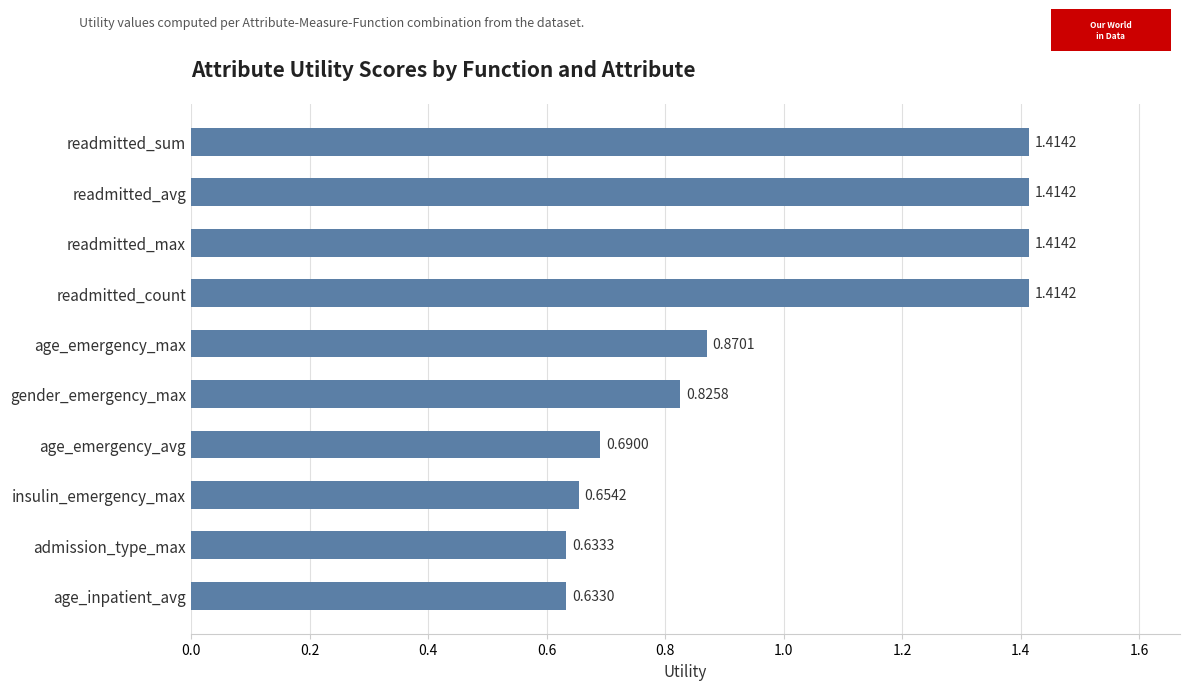

What is the sum of the values at readmitted_sum and age_emergency_avg?

2.1